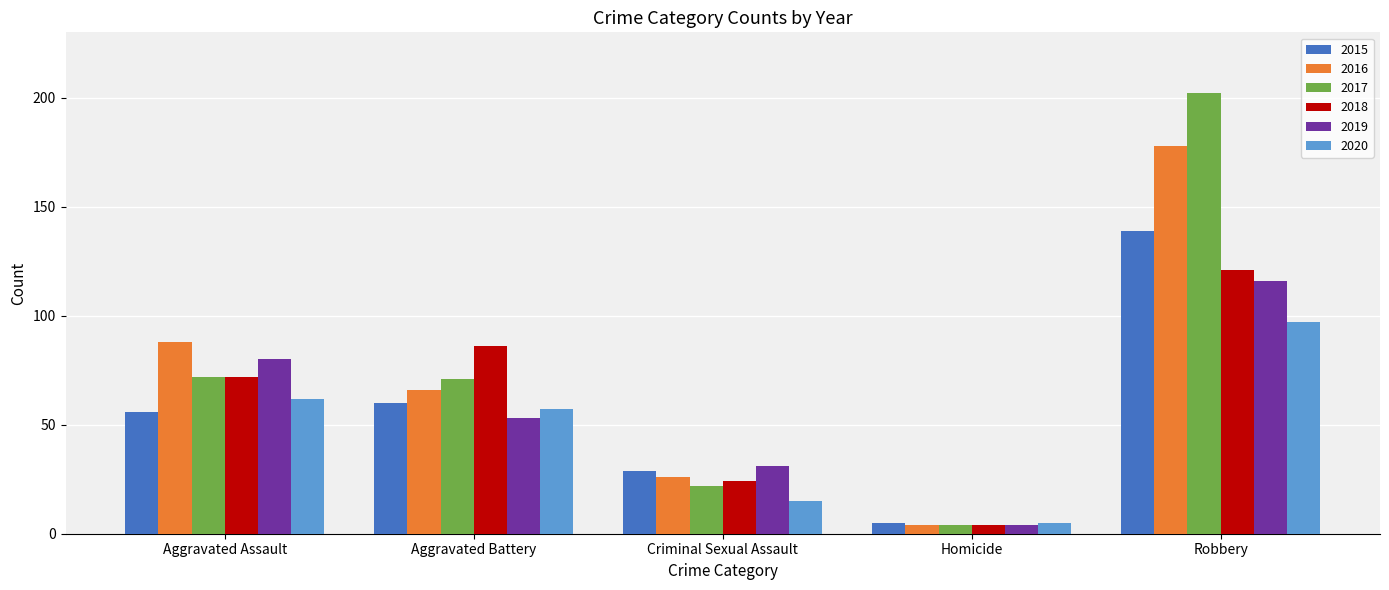

What is the total value across all series at Robbery?

853